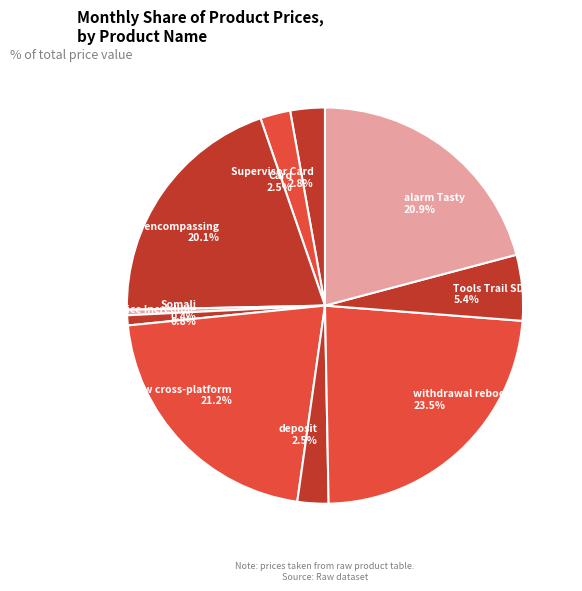

To the nearest percent, what is the average slice percentage?

10%